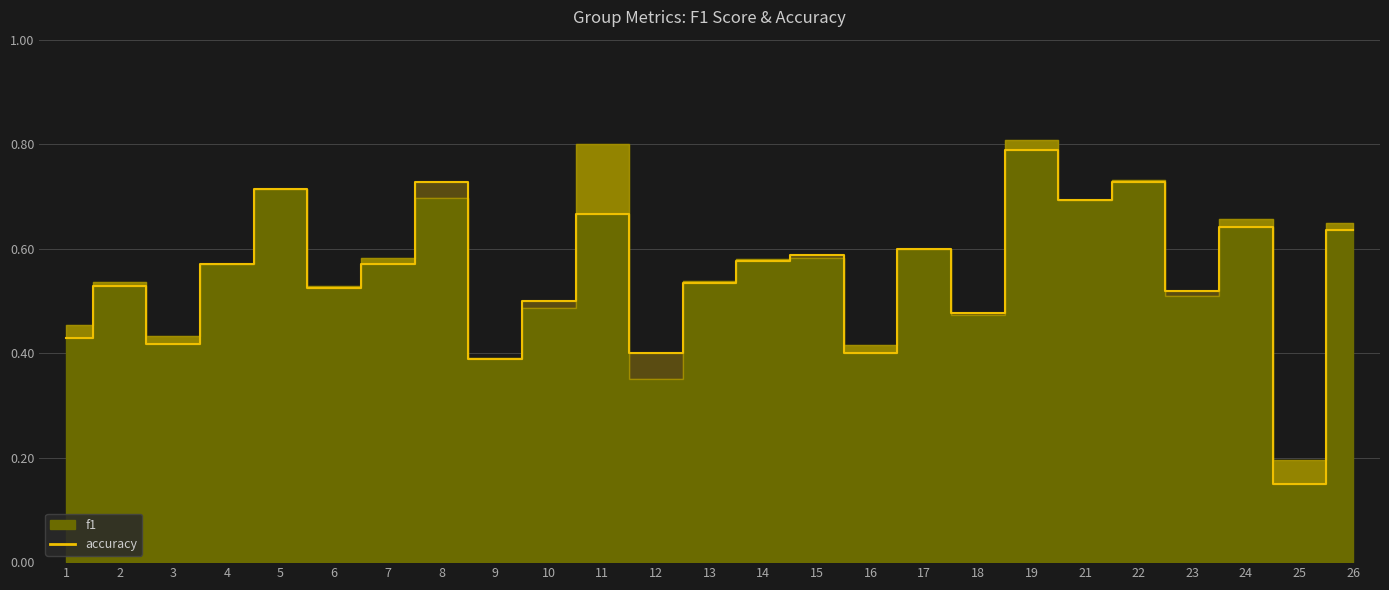

The f1 series shows 1.1 at 24. True or false?

False